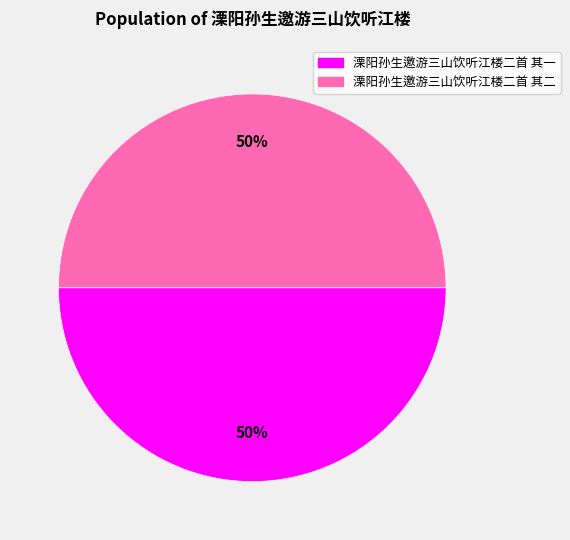

To the nearest percent, what portion does 溧阳孙生邀游三山饮听江楼二首 其一 represent?

50%